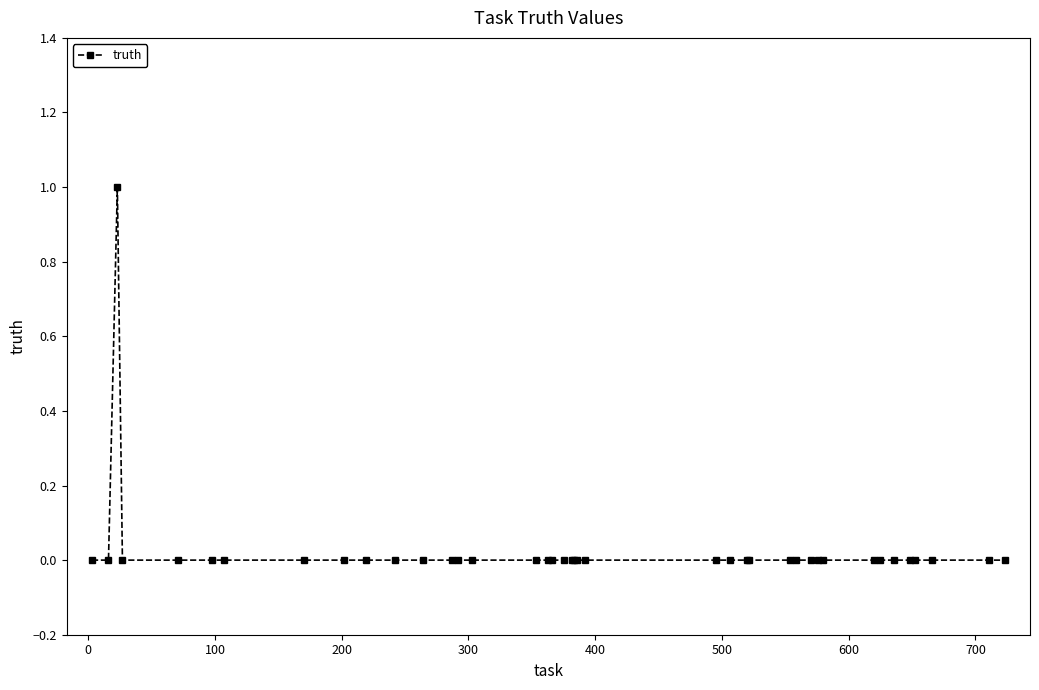

True or false: there are more than 0 points higher than both neighbors.

True